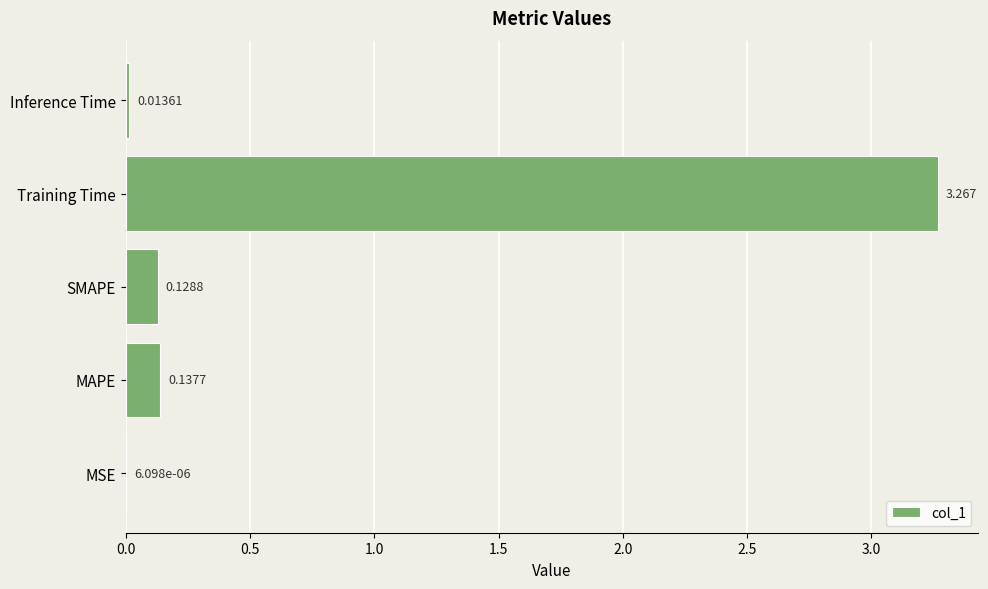

Between MAPE and Training Time, which is larger?

Training Time